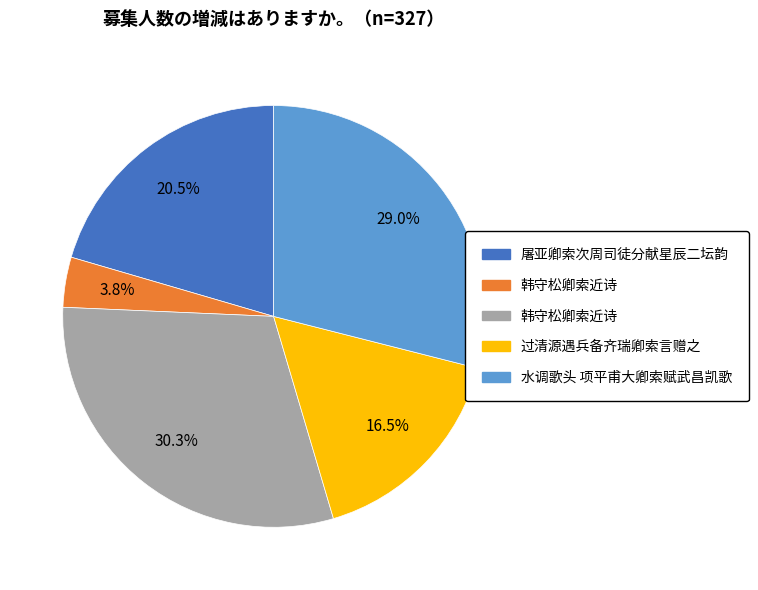

Is there a majority slice in this chart?

No